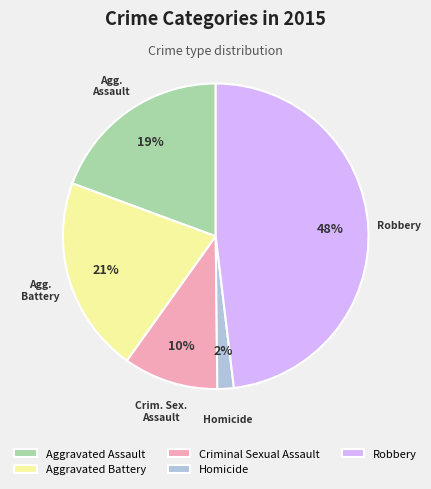

To the nearest percent, what is the average slice percentage?

20%